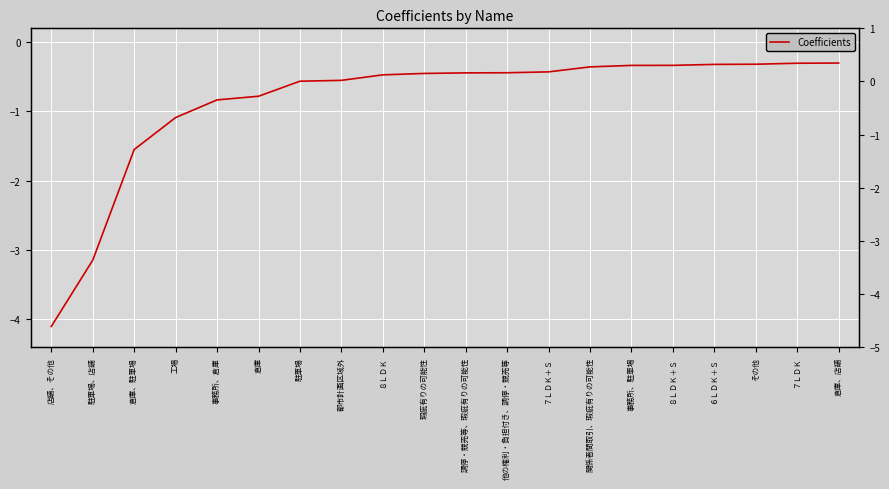

At which category does the chart reach its peak across all series?

倉庫、店舗